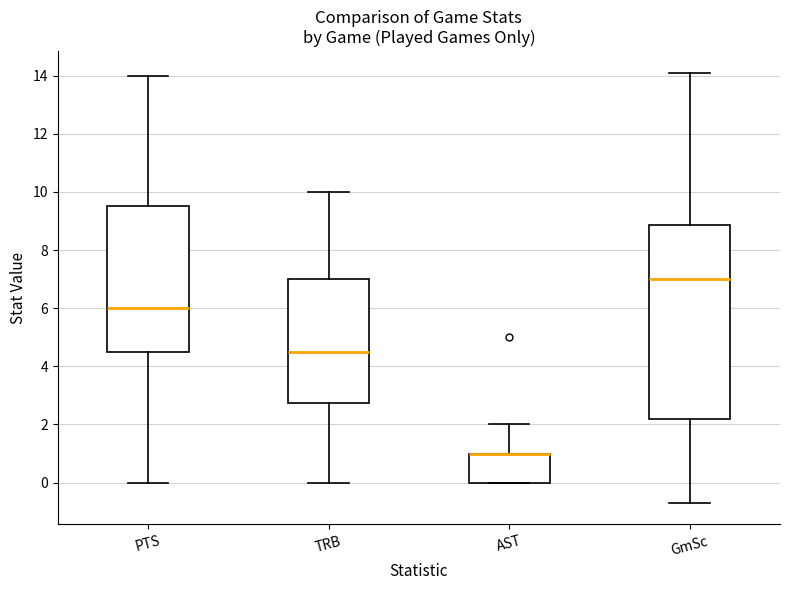

Reading left to right, transcribe this box plot: for each box, give where its median line is, the range the box spans, and where its two whiskers end, as read against the y-axis. The values are not printed on the chart, so give them approximately, as read against the axis.

PTS: median 6.0, box 4.6 to 9.6, whiskers 0.0 to 14.0
TRB: median 4.6, box 2.8 to 7.0, whiskers 0.0 to 10.0
AST: median 1.0 (drawn on the box's upper edge), box 0.0 to 1.0, whiskers 0.0 to 2.0
GmSc: median 7.0, box 2.2 to 8.8, whiskers -0.6 to 14.2